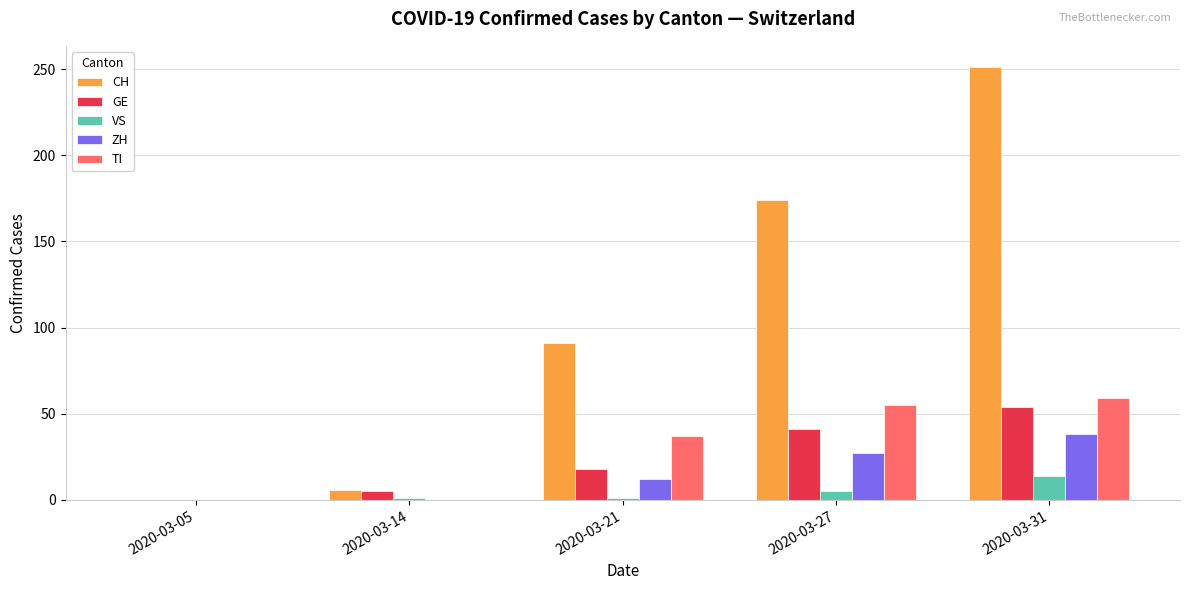

Is the value of ZH at 2020-03-05 greater than the value of CH at 2020-03-14?

No